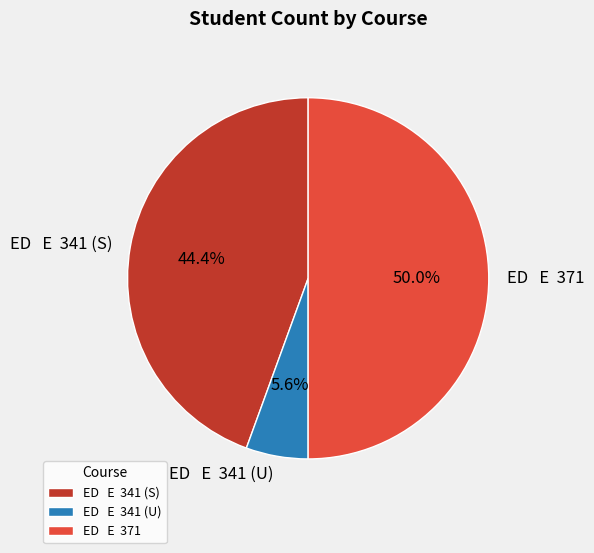

Count the number of slices in the pie.

3